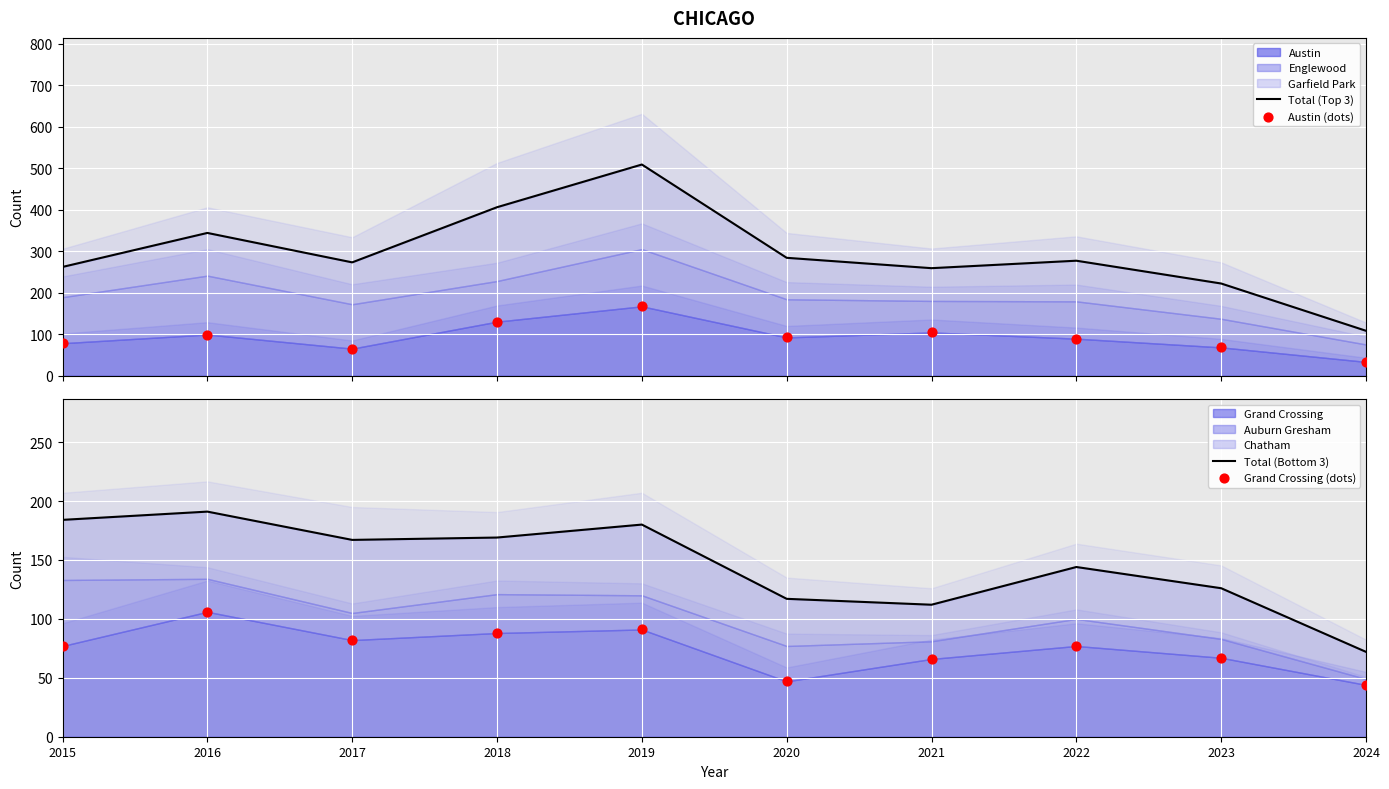

At how many categories does at least one series exceed 407?

1